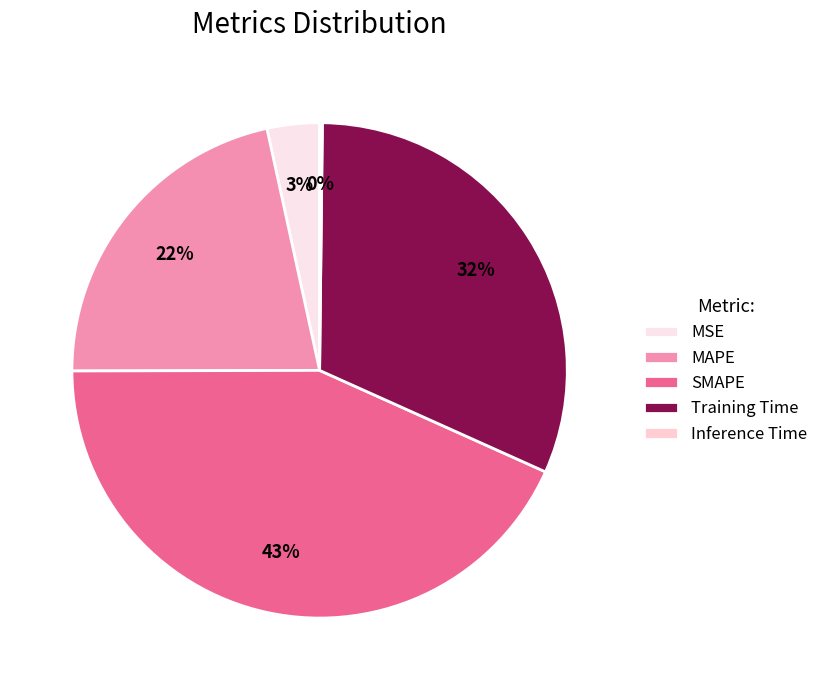

True or false: Inference Time accounts for 0% of the total.

True